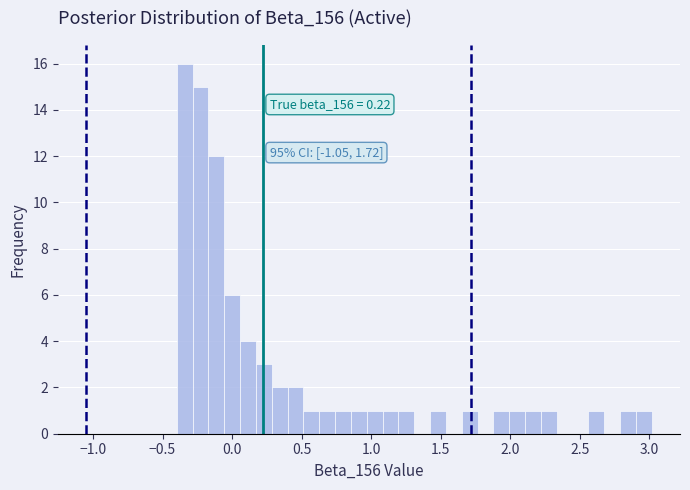

Around what value on the x-axis is the tallest bar? Give the approximate position of its centre, as read against the axis.

-0.35